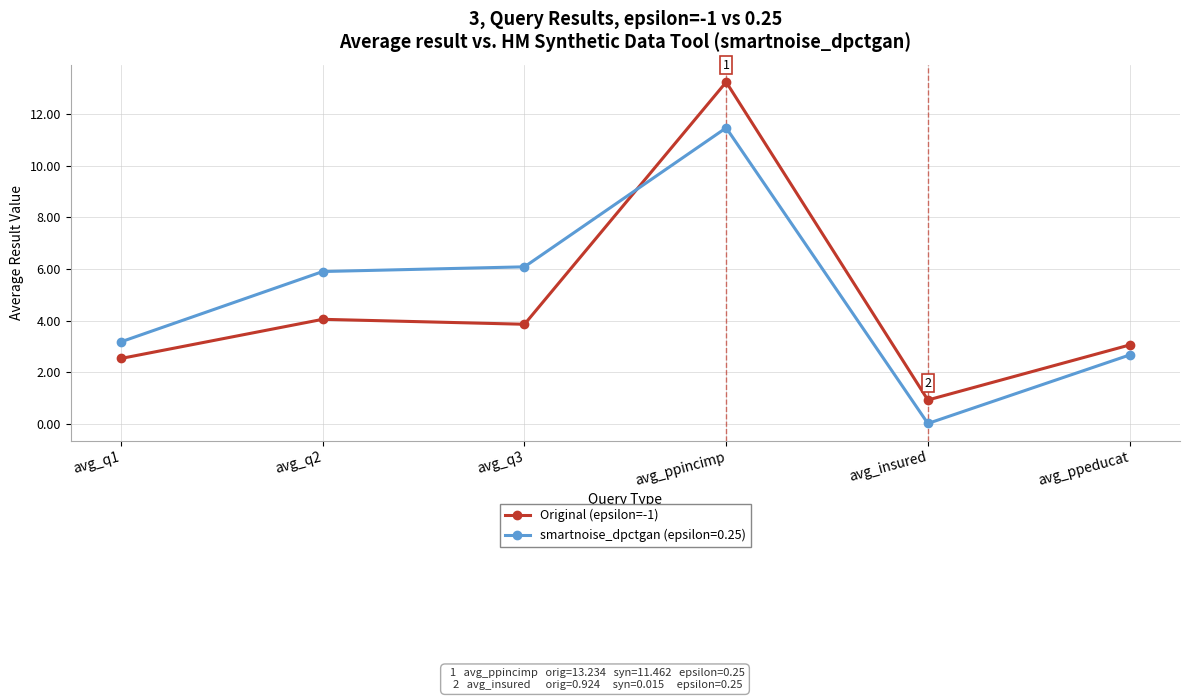

Which series has the widest spread of values?

Original (epsilon=-1)